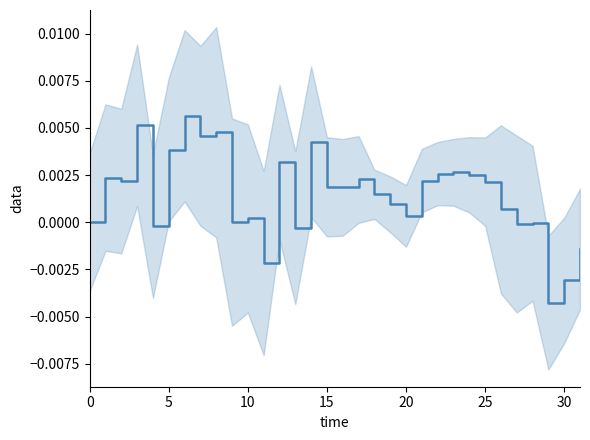

Does the chart have visible grid lines?

No